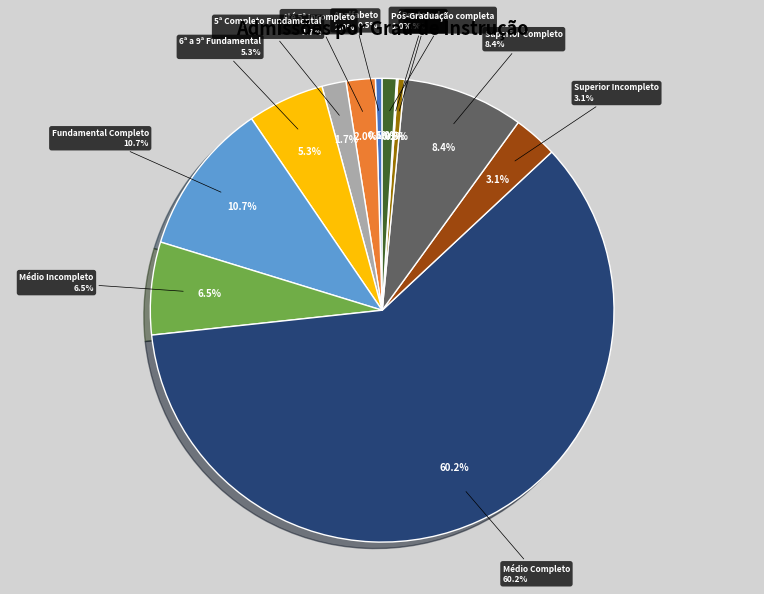

Combined, do 6ª a 9ª Fundamental and Superior Incompleto account for over 50%?

No